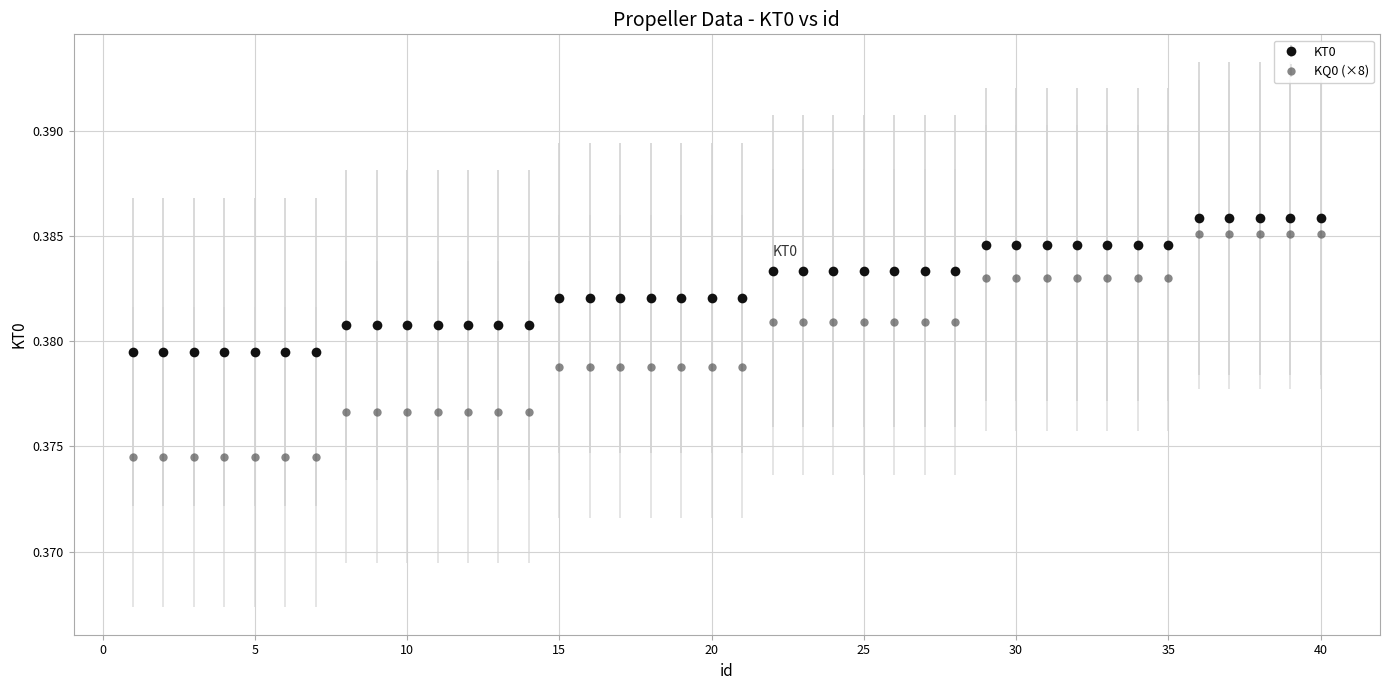

How many KT0 values are between 0 and 1?

40